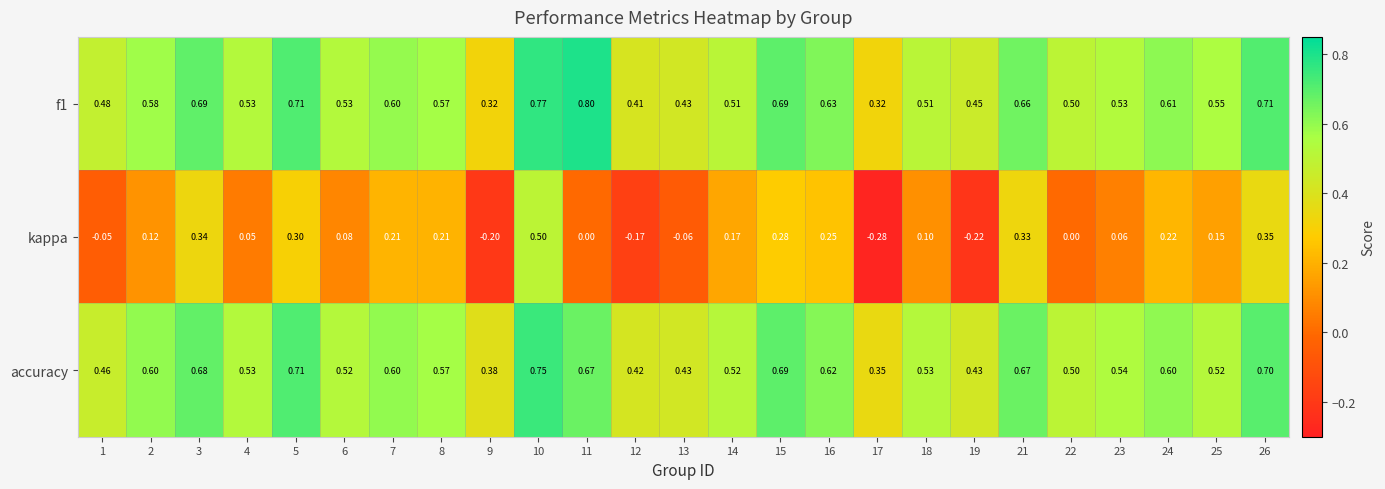

Is the value of accuracy at 2 greater than the value of f1 at 2?

Yes